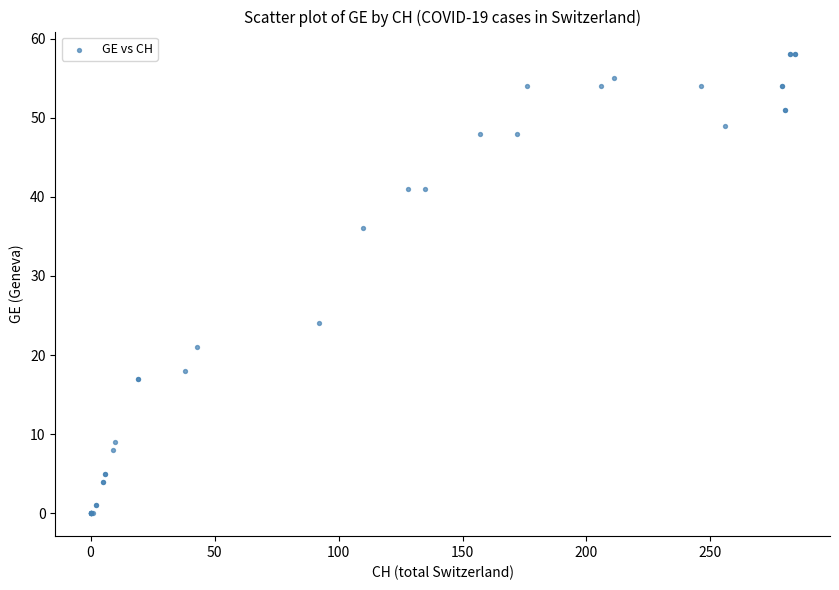

What Y value in the scatter plot is closest to 29?

24